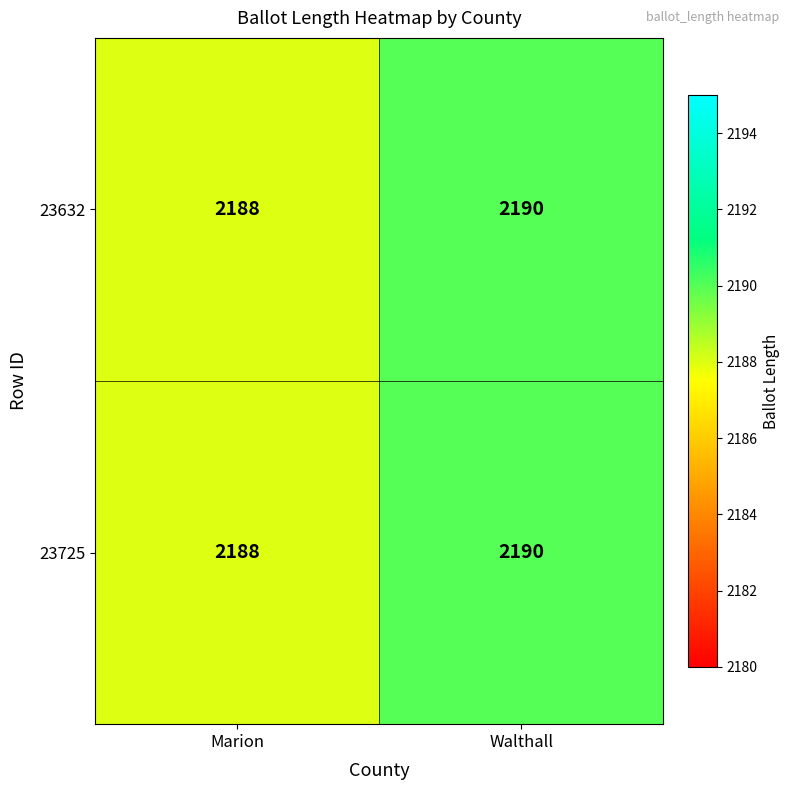

The 23725 series shows 3381 at Walthall. True or false?

False